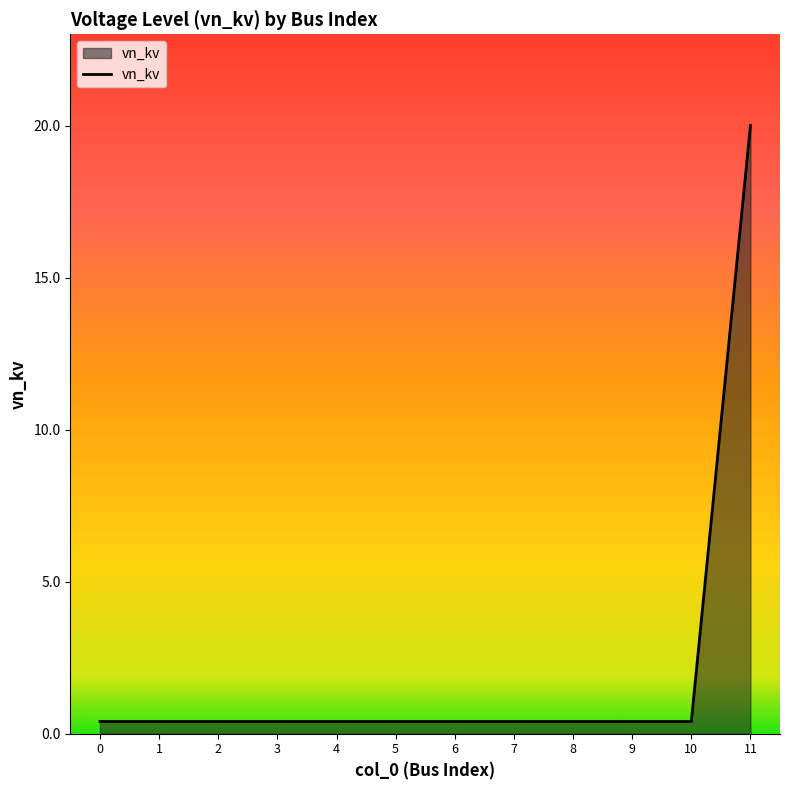

How many lines are shown in the chart?

1